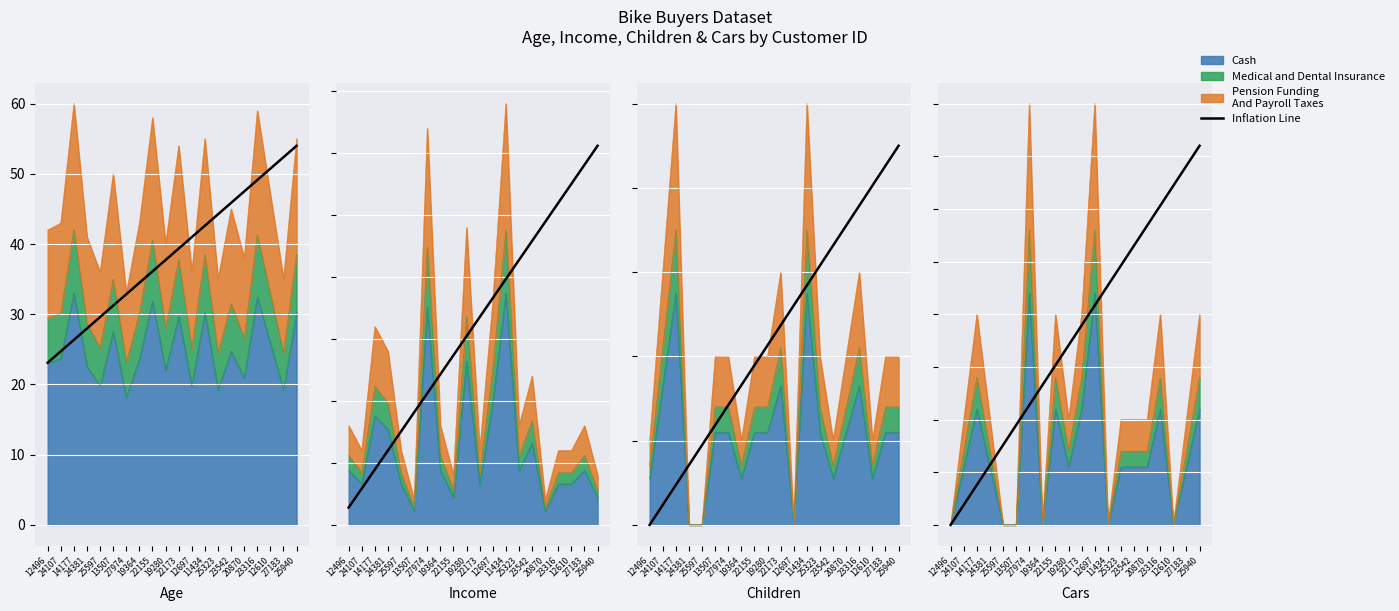

What is the sum of all values?

360.0